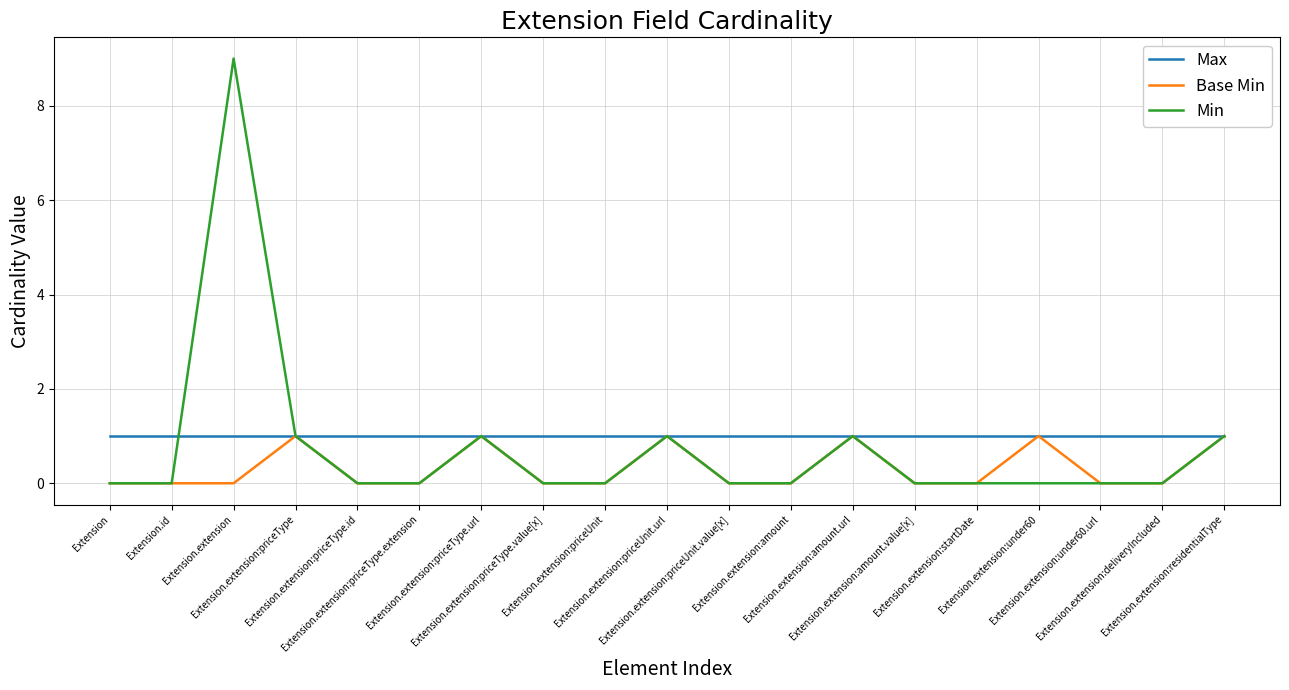

Which series has the widest spread of values?

Min